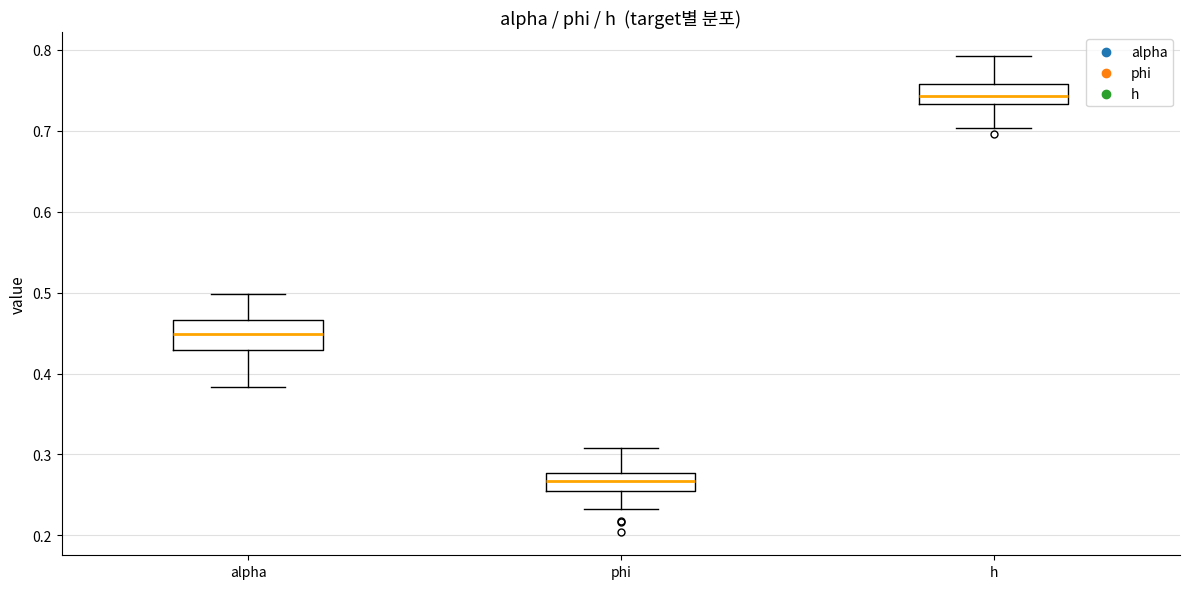

Reading left to right, transcribe this box plot: for each box, give where its median line is, the range the box spans, and where its two whiskers end, as read against the y-axis. The values are not printed on the chart, so give them approximately, as read against the axis.

alpha: median 0.45, box 0.43 to 0.47, whiskers 0.38 to 0.50
phi: median 0.27, box 0.26 to 0.28, whiskers 0.23 to 0.31
h: median 0.74, box 0.73 to 0.76, whiskers 0.70 to 0.79